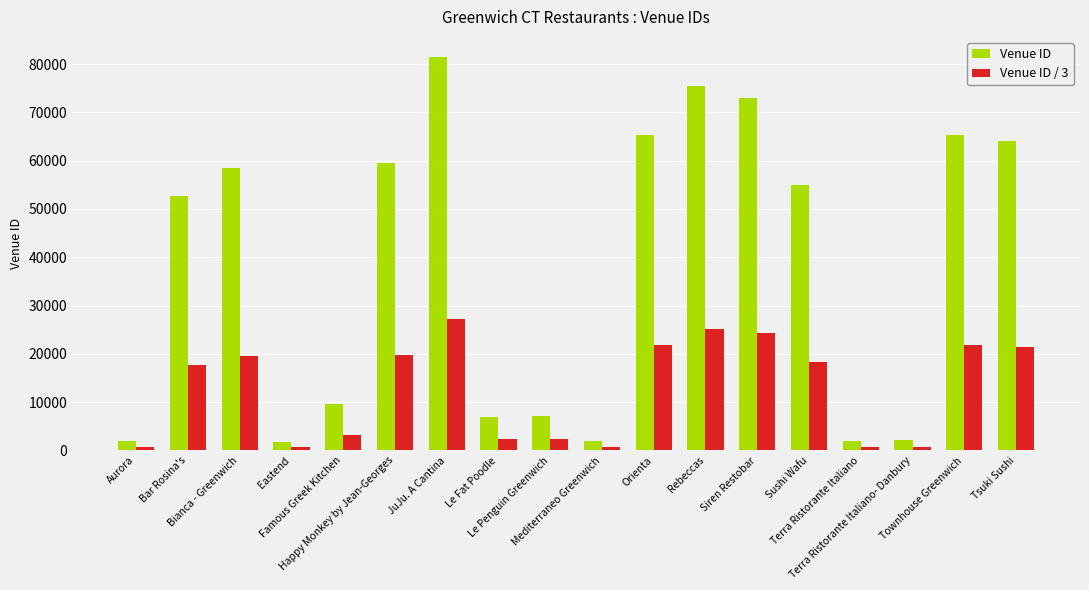

Rank the series at JuJu. A Cantina from highest to lowest value.

Venue ID, Venue ID / 3